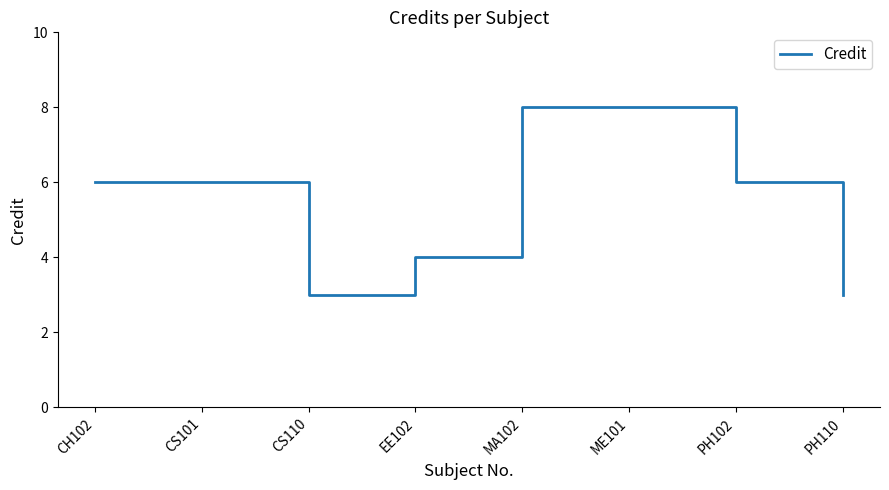

What position from the left is CS110?

3